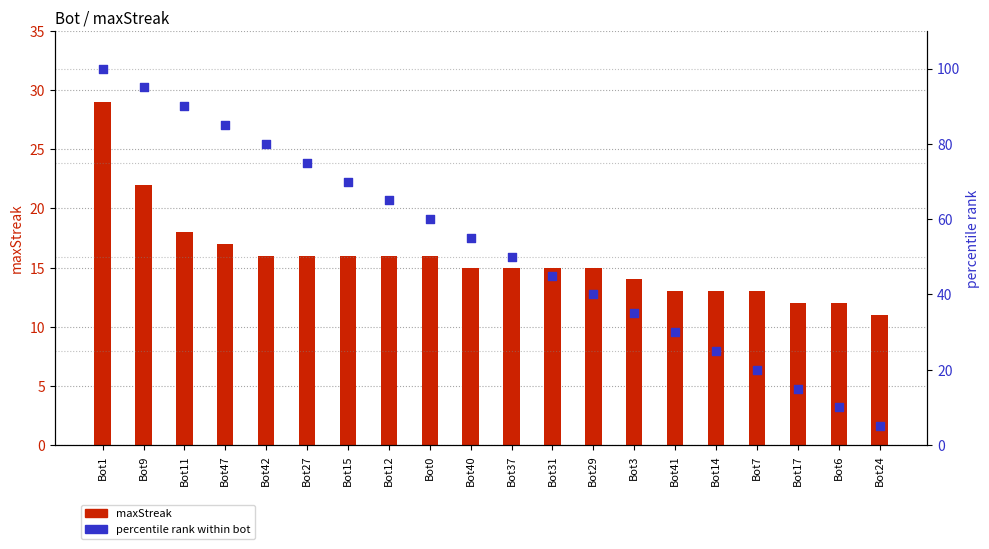

Which series has the widest spread of Y values?

percentile rank within bot